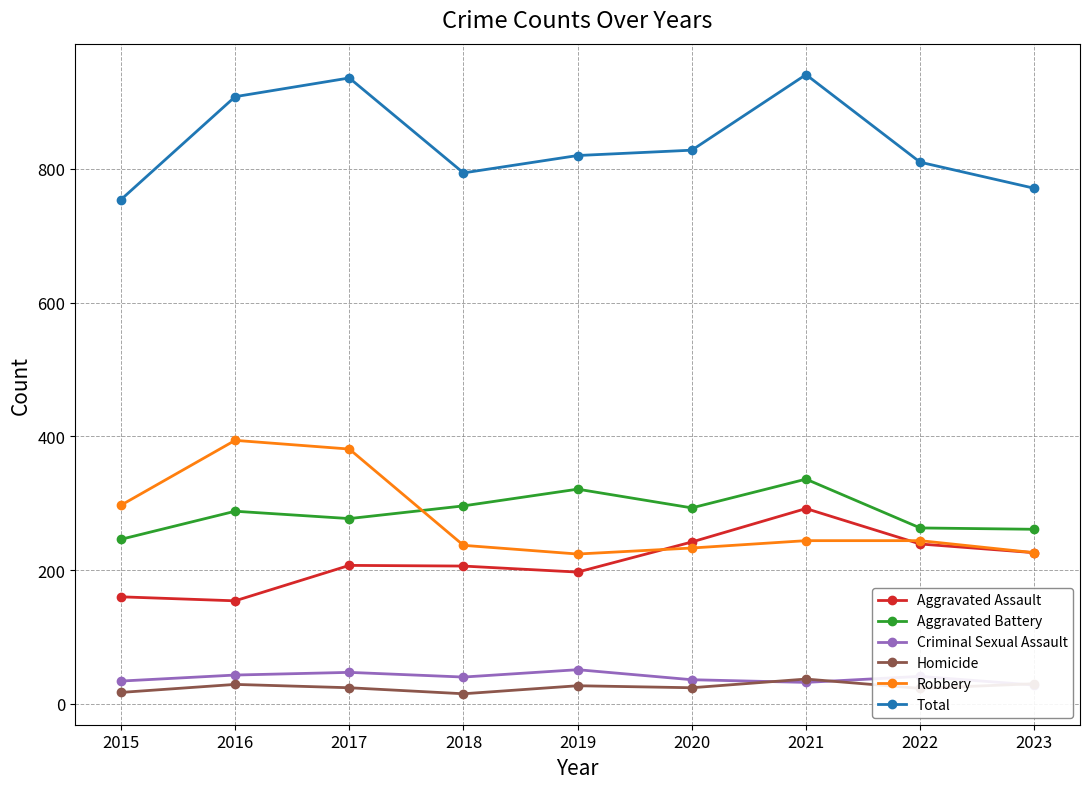

Read the Total value at 2022, to the nearest 10.

810